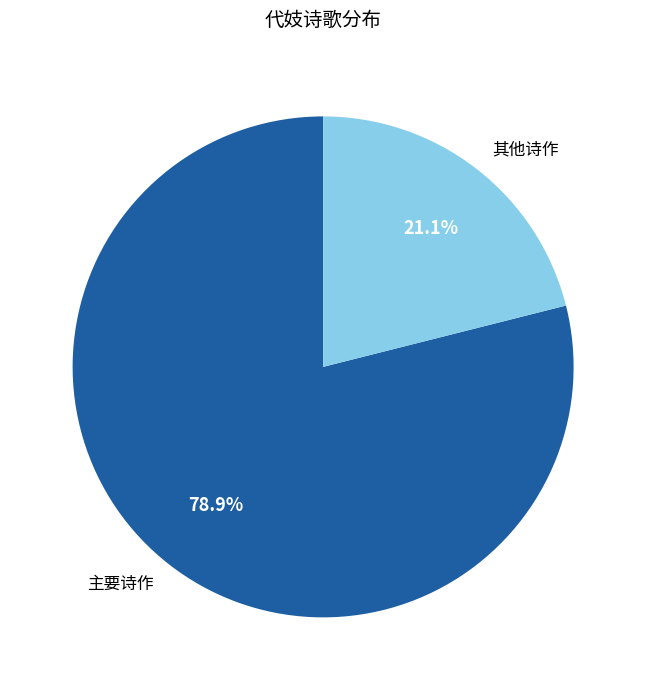

Combined, what portion of the pie is 主要诗作 and 其他诗作?

100.0%